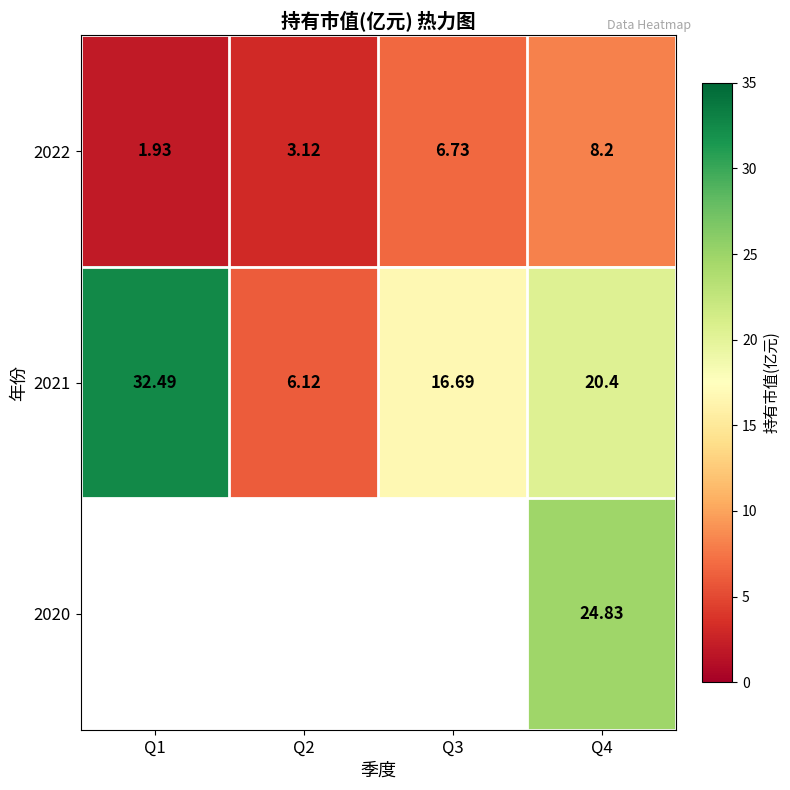

Where does the 2022 series first go above 6?

Q3